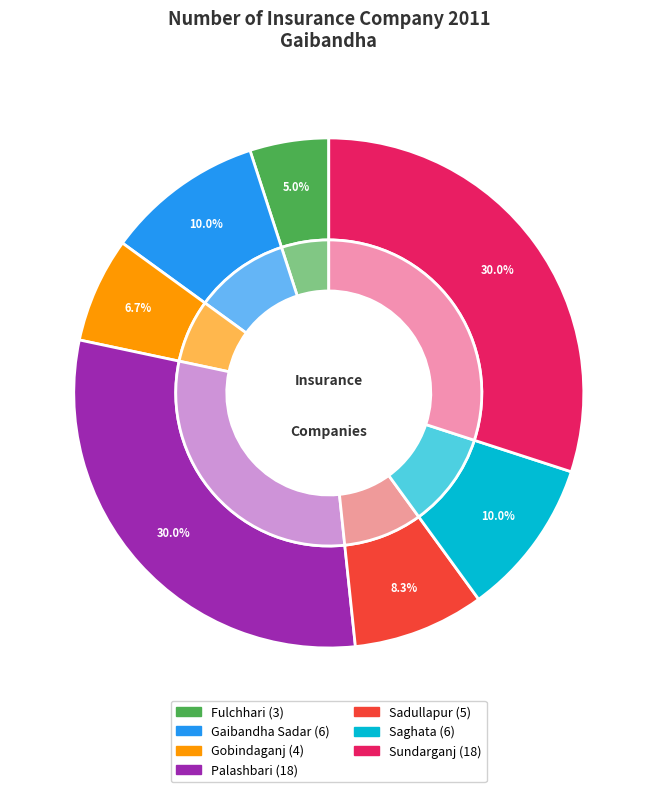

What is the ratio of the value at Palashbari to the value at Fulchhari?

6.0